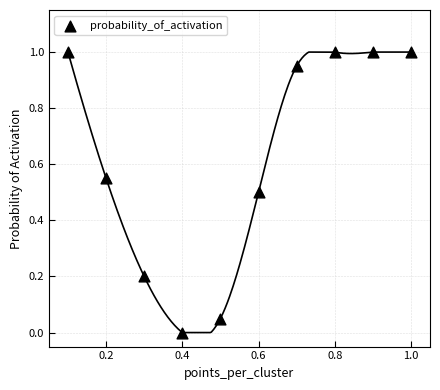

What is the range of Y values (max minus min)?

1.0